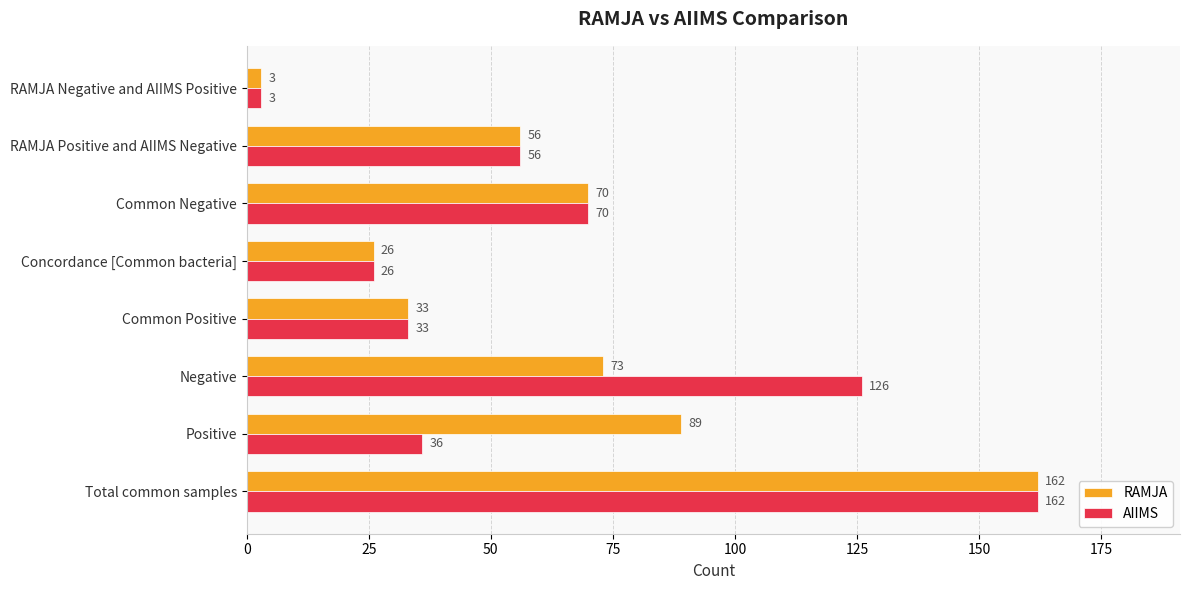

What is the spread (max minus min) of values at Positive?

53